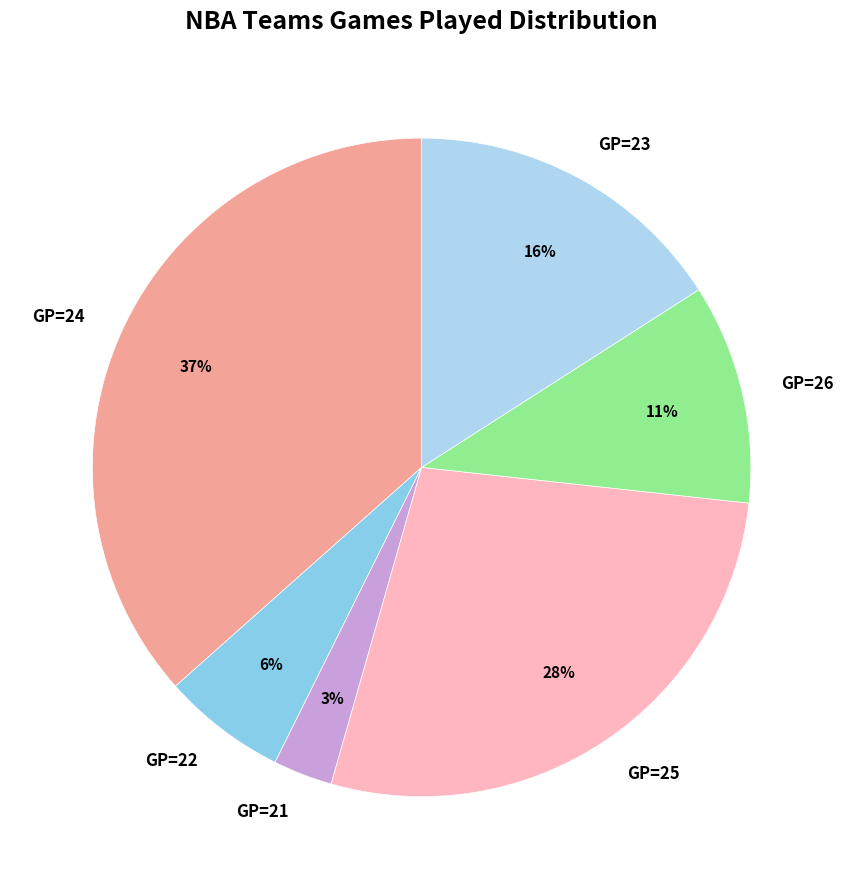

Which slice is the largest?

GP=24